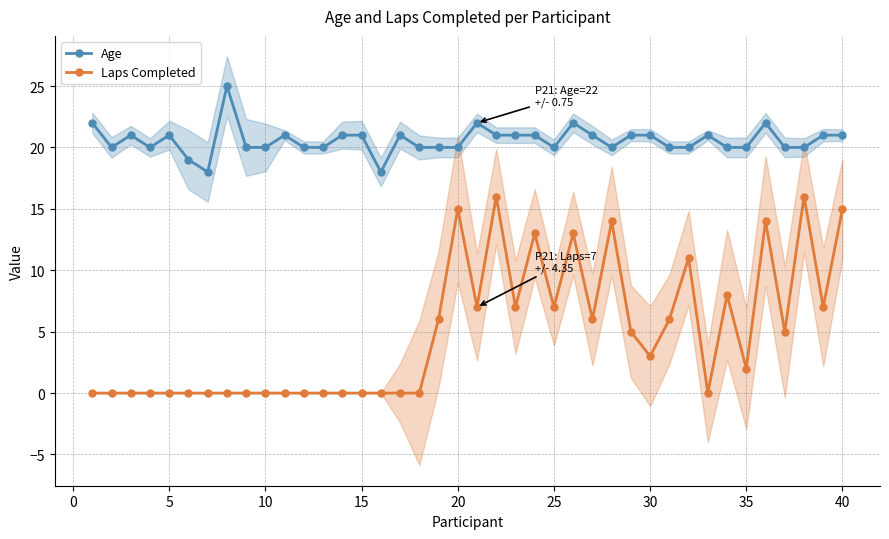

Is it true that Age equals 28 at 25?

False